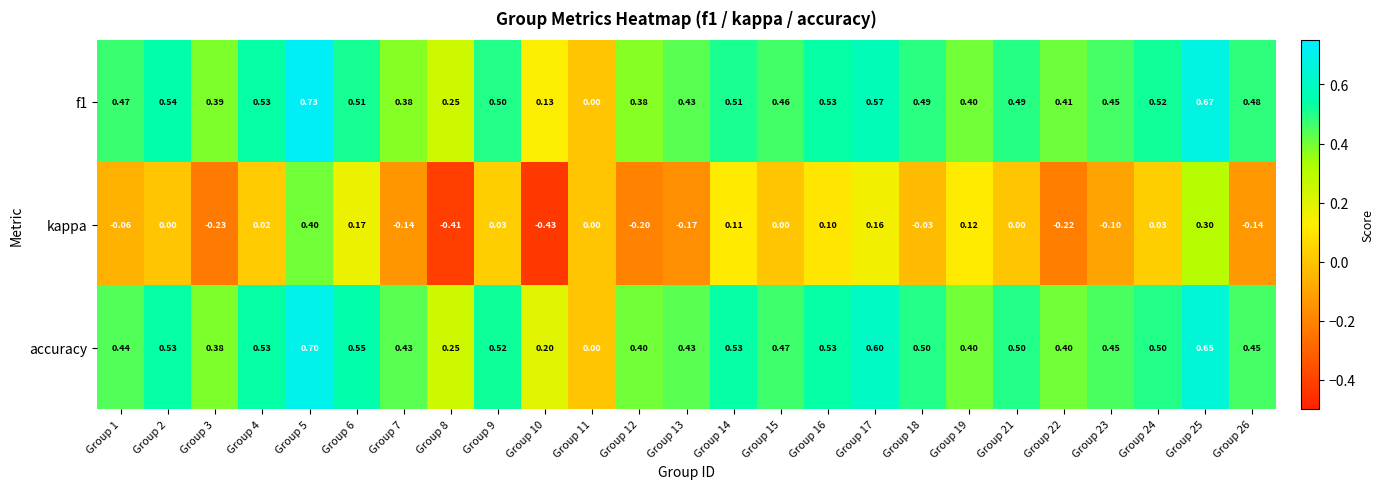

How many distinct data groups are displayed?

3